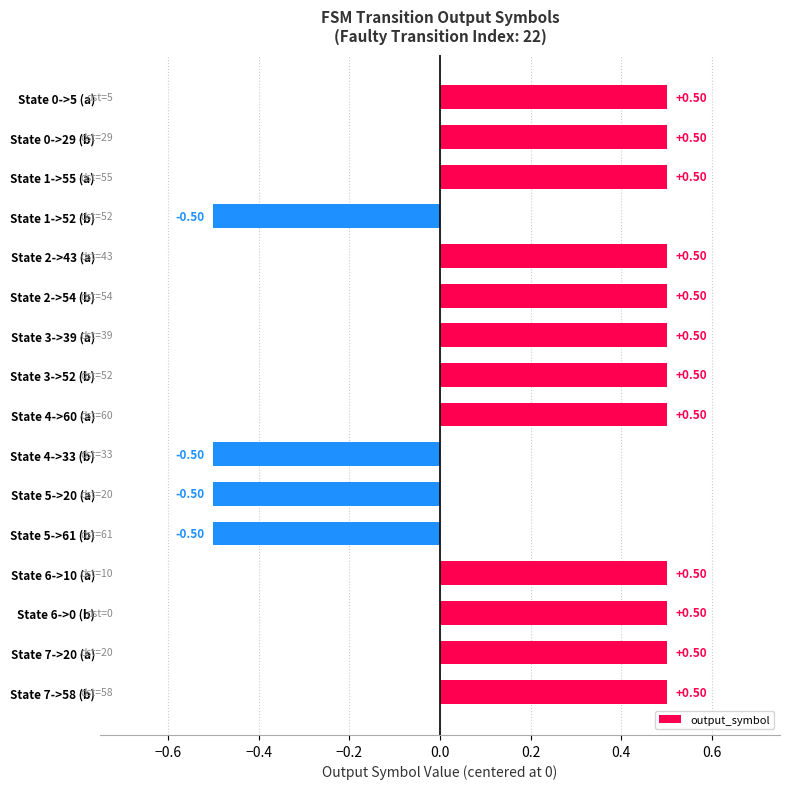

What is the difference between the maximum and second lowest values?

1.0